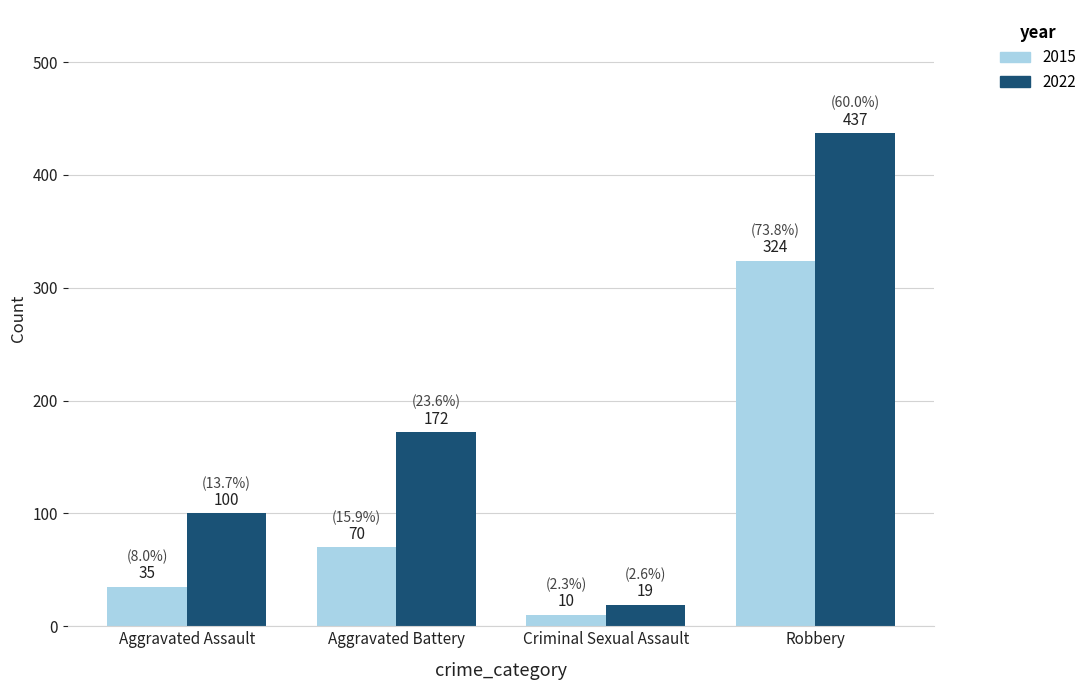

The 2022 series shows 100 at Aggravated Assault. True or false?

True